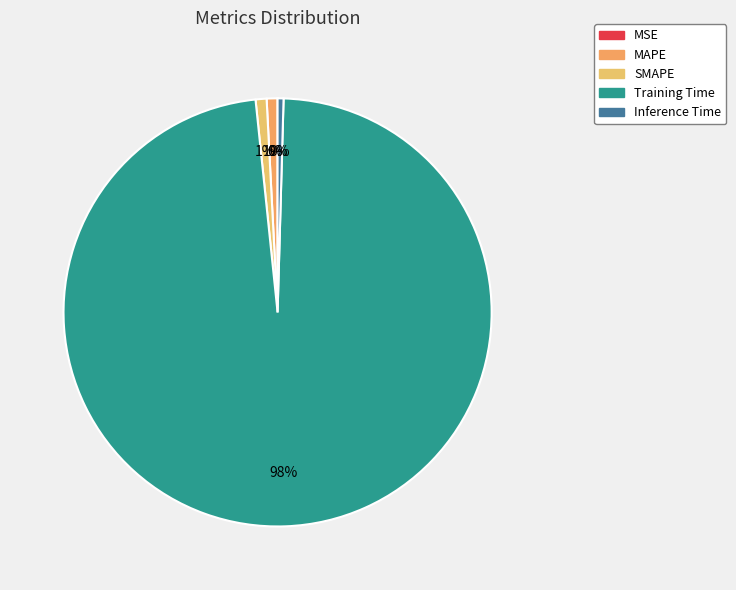

Count the number of slices in the pie.

5